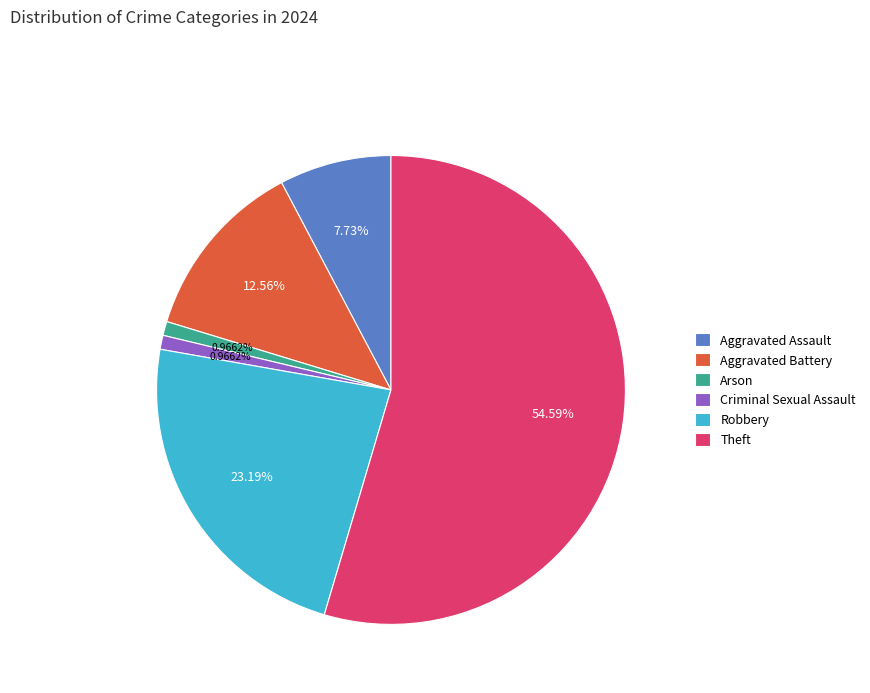

Is the sum of Robbery and Aggravated Battery greater than half?

No